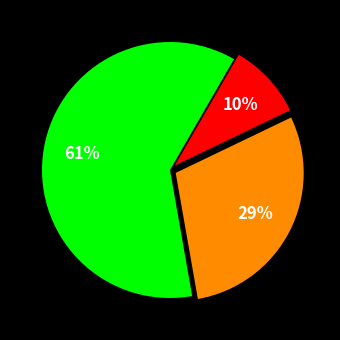

To the nearest percent, what is the average slice percentage?

33%